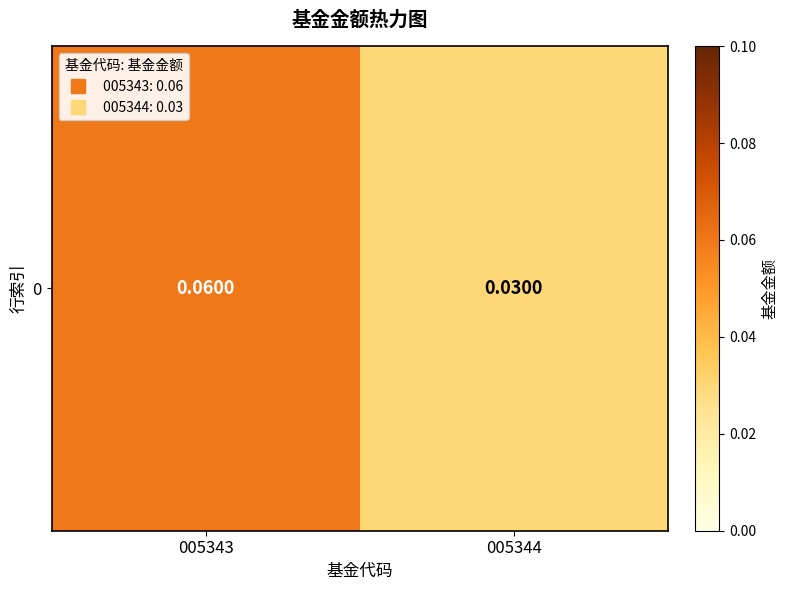

True or false: the data shows 0.1 at 005344.

False